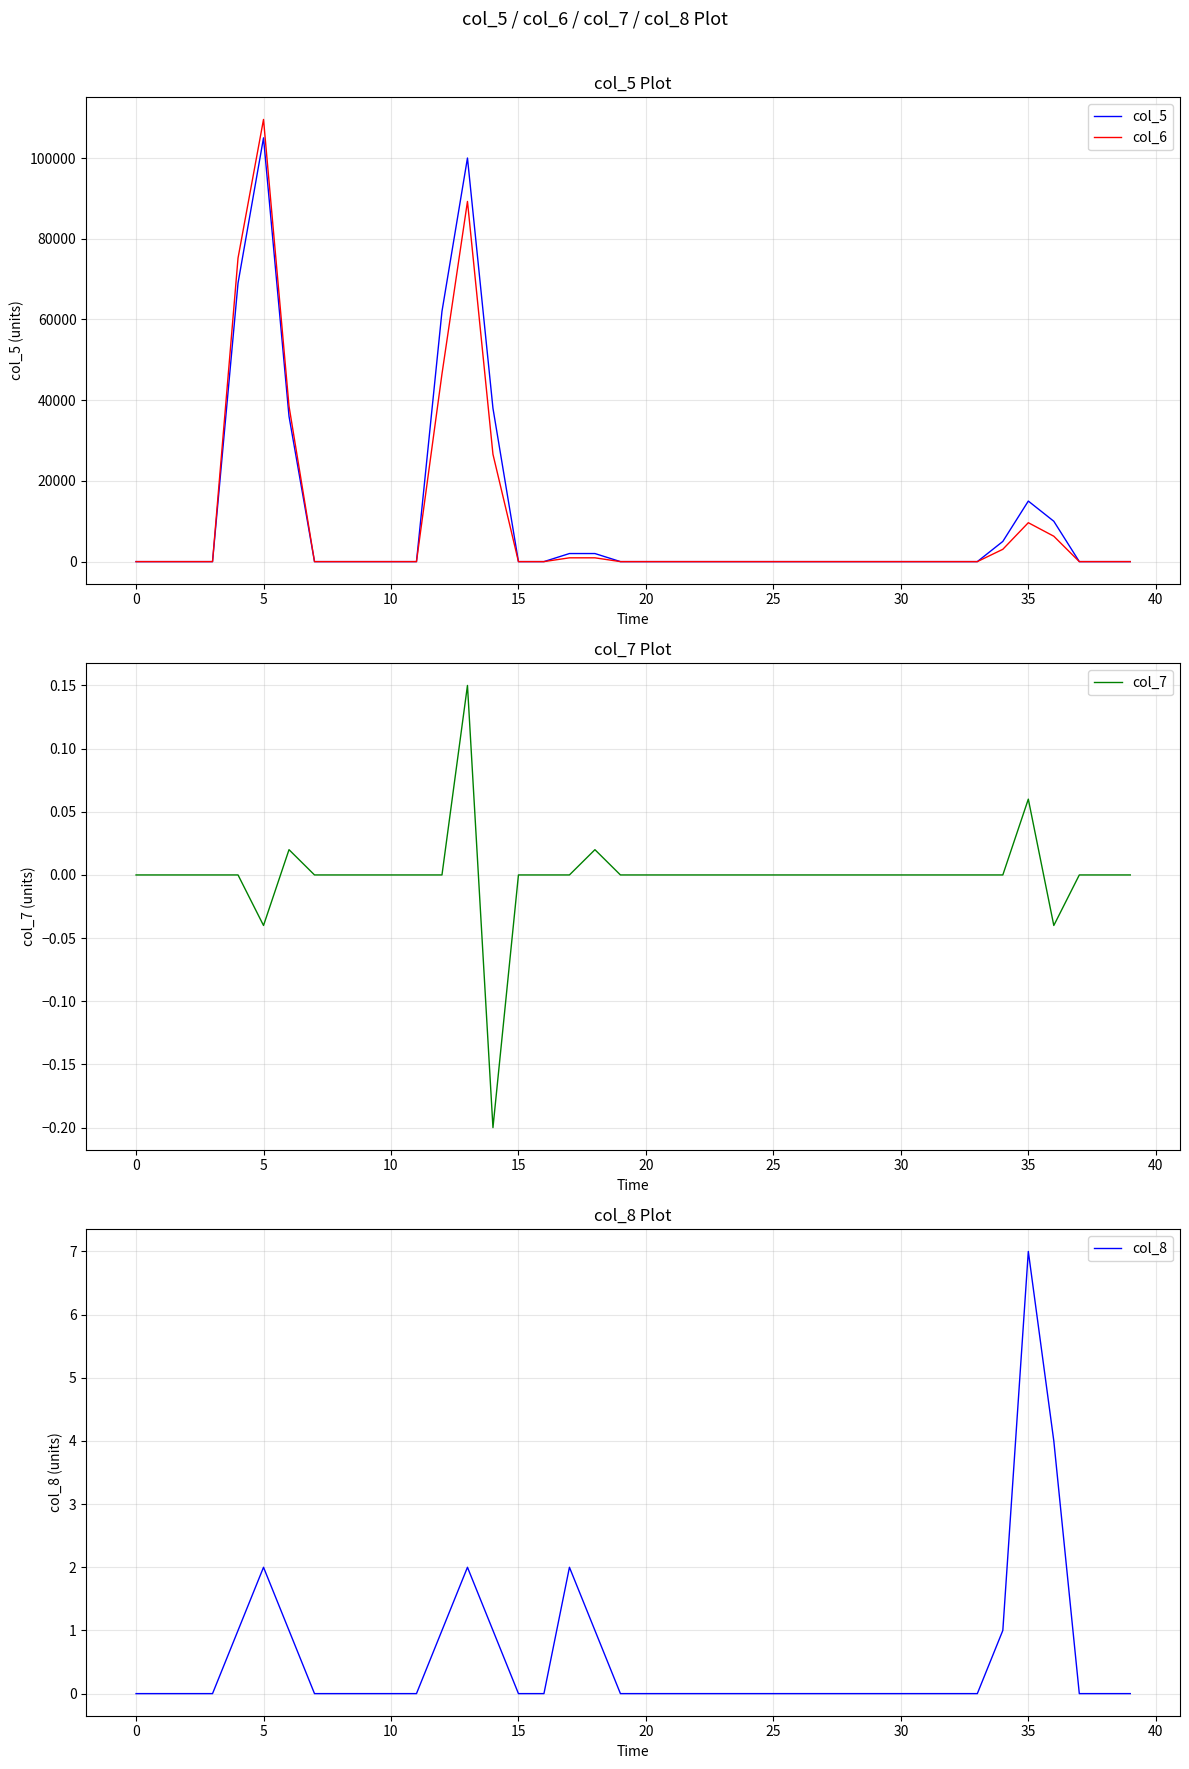

Which series has the widest spread of values?

col_6